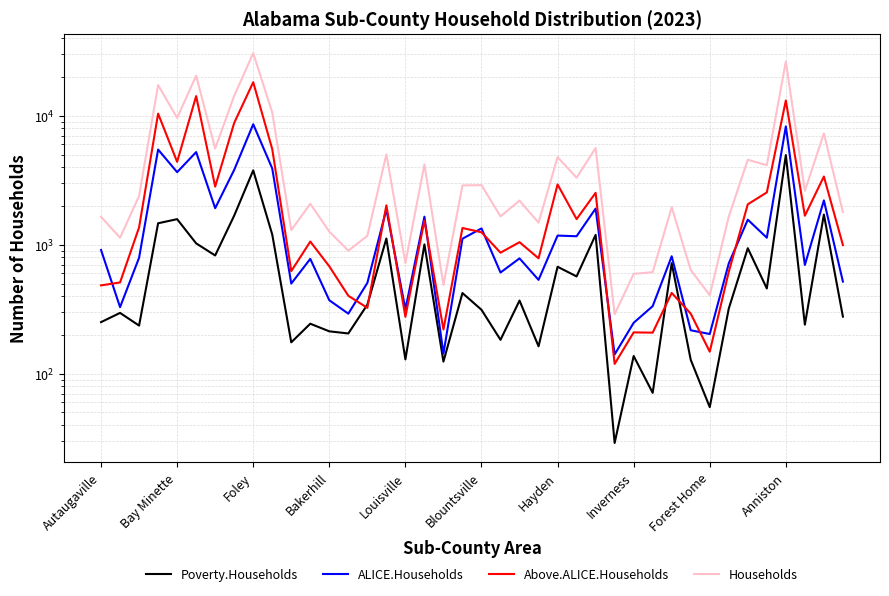

Read the Above.ALICE.Households value at 10, to the nearest 50.

600